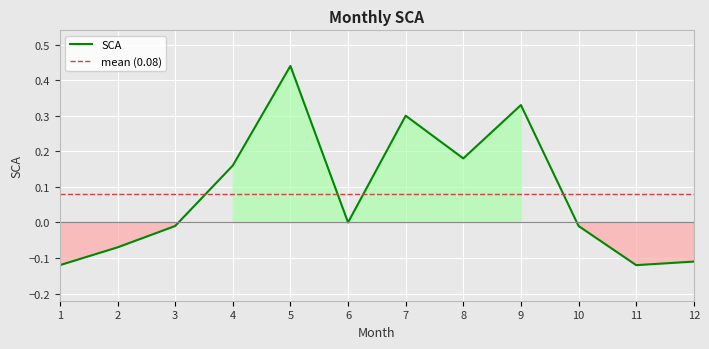

What is the smallest value displayed?

-0.1